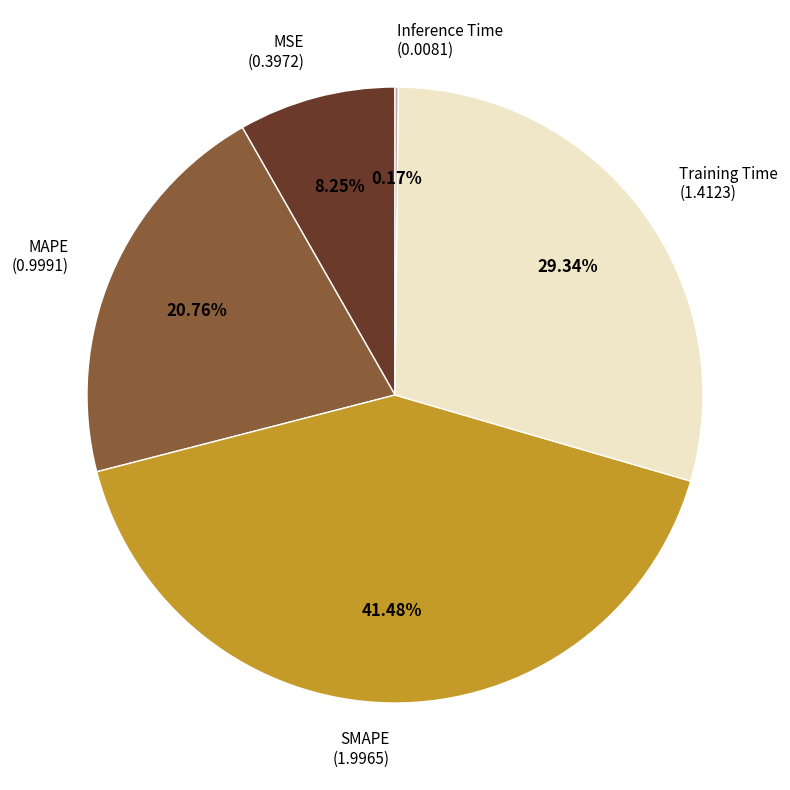

What is the ratio of the value at MAPE to the value at Training Time?

0.7